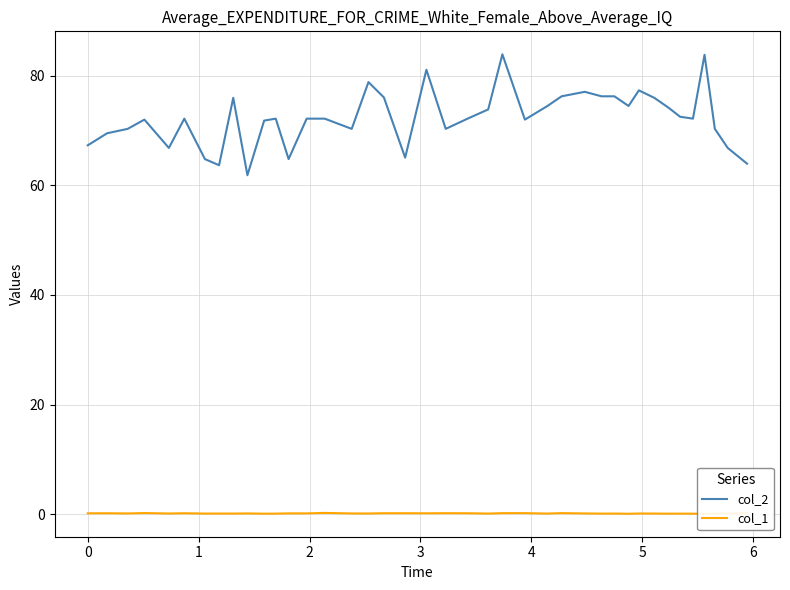

At how many categories does at least one series exceed 50?

40